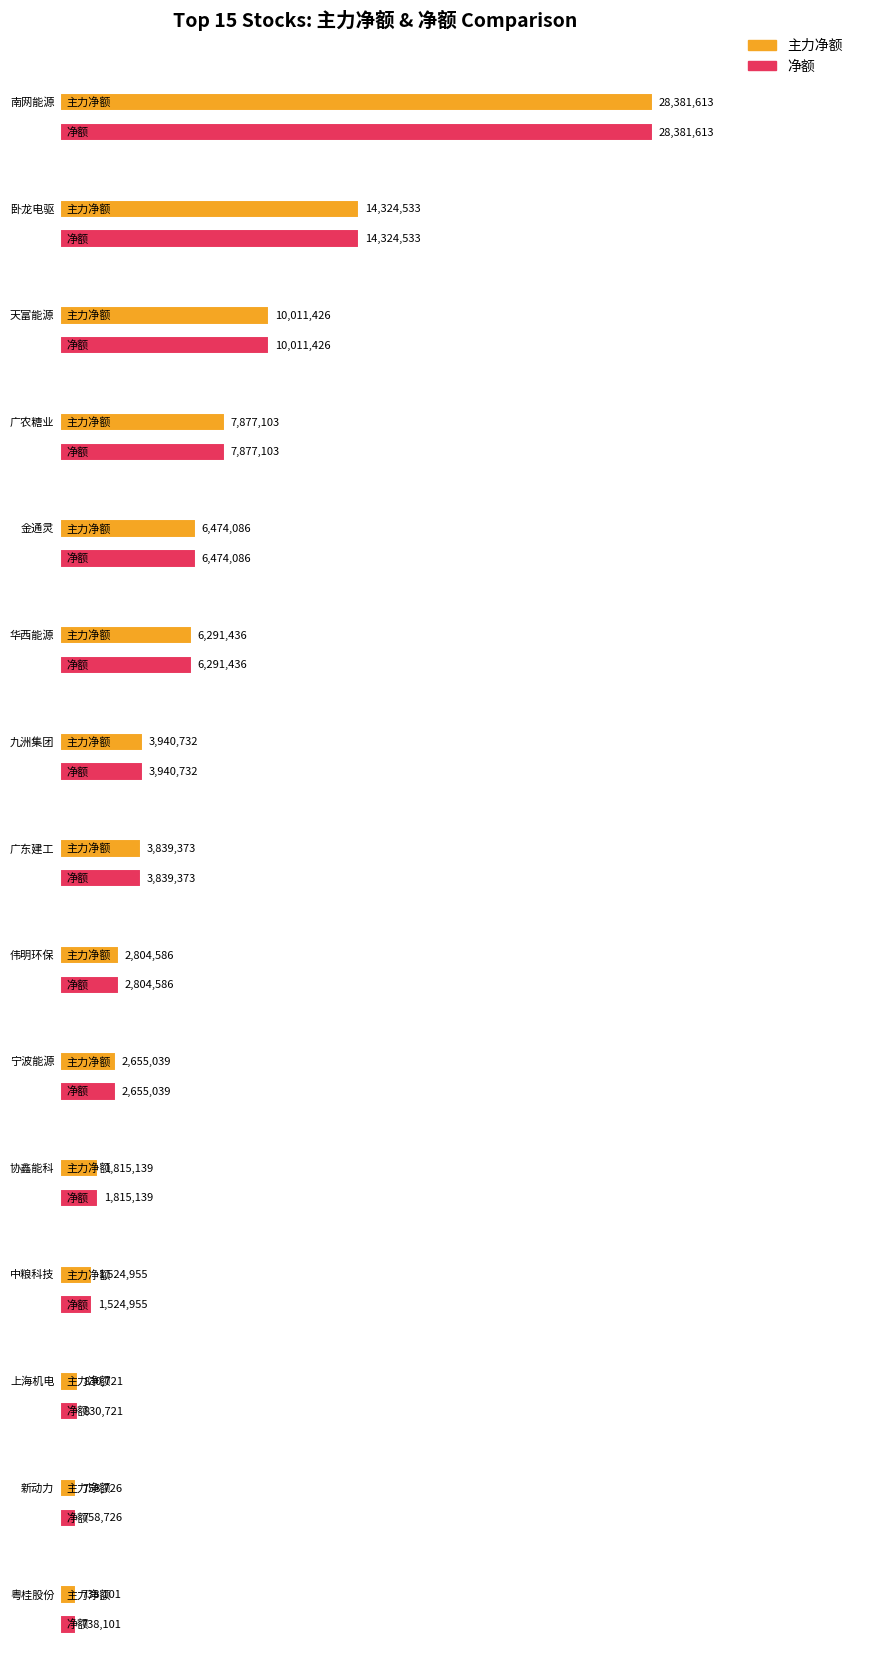

Reading left to right, transcribe all the data shown in this chart.

主力净额: 南网能源=28381613	卧龙电驱=14324533	天富能源=10011426	广农糖业=7877103	金通灵=6474086	华西能源=6291436	九洲集团=3940732	广东建工=3839373	伟明环保=2804586	宁波能源=2655039	协鑫能科=1815139	中粮科技=1524955	上海机电=830721	新动力=758726	粤桂股份=738101
净额: 南网能源=28381613	卧龙电驱=14324533	天富能源=10011426	广农糖业=7877103	金通灵=6474086	华西能源=6291436	九洲集团=3940732	广东建工=3839373	伟明环保=2804586	宁波能源=2655039	协鑫能科=1815139	中粮科技=1524955	上海机电=830721	新动力=758726	粤桂股份=738101